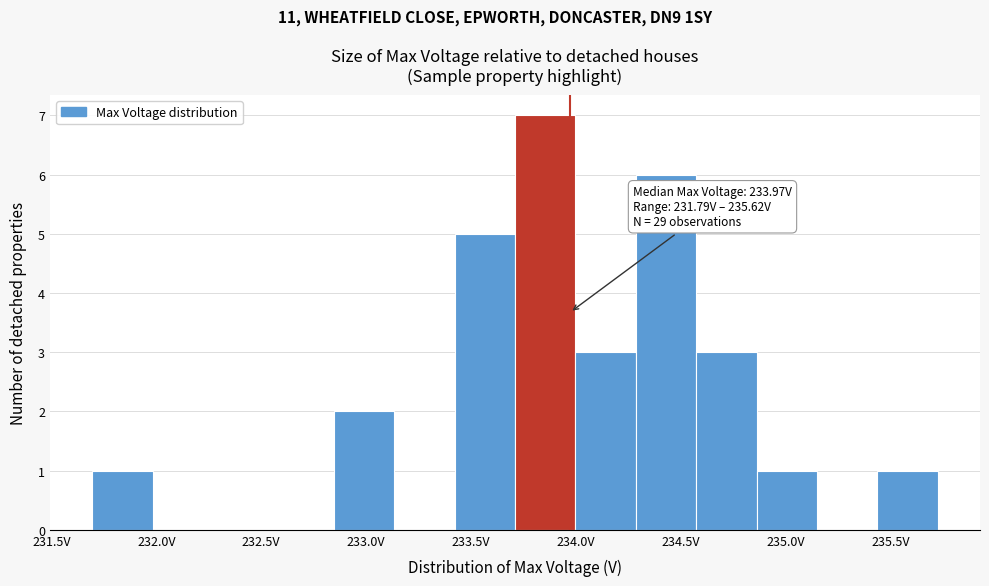

Which range on the x-axis has the tallest bar?

233.70 to 234.00